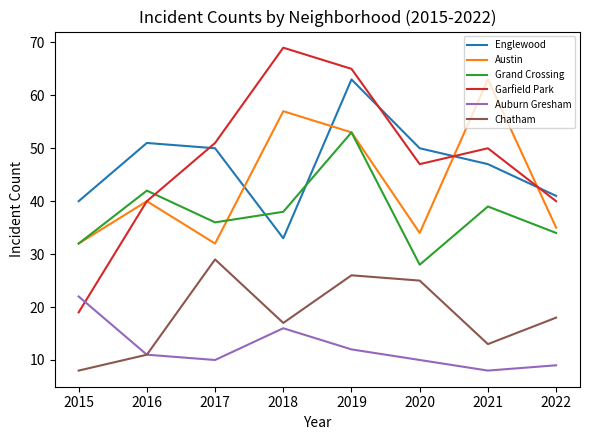

Which category has the highest value in the Auburn Gresham series?

2015